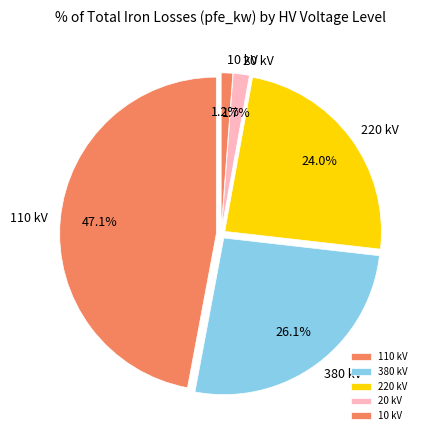

Does any single category account for the majority?

No